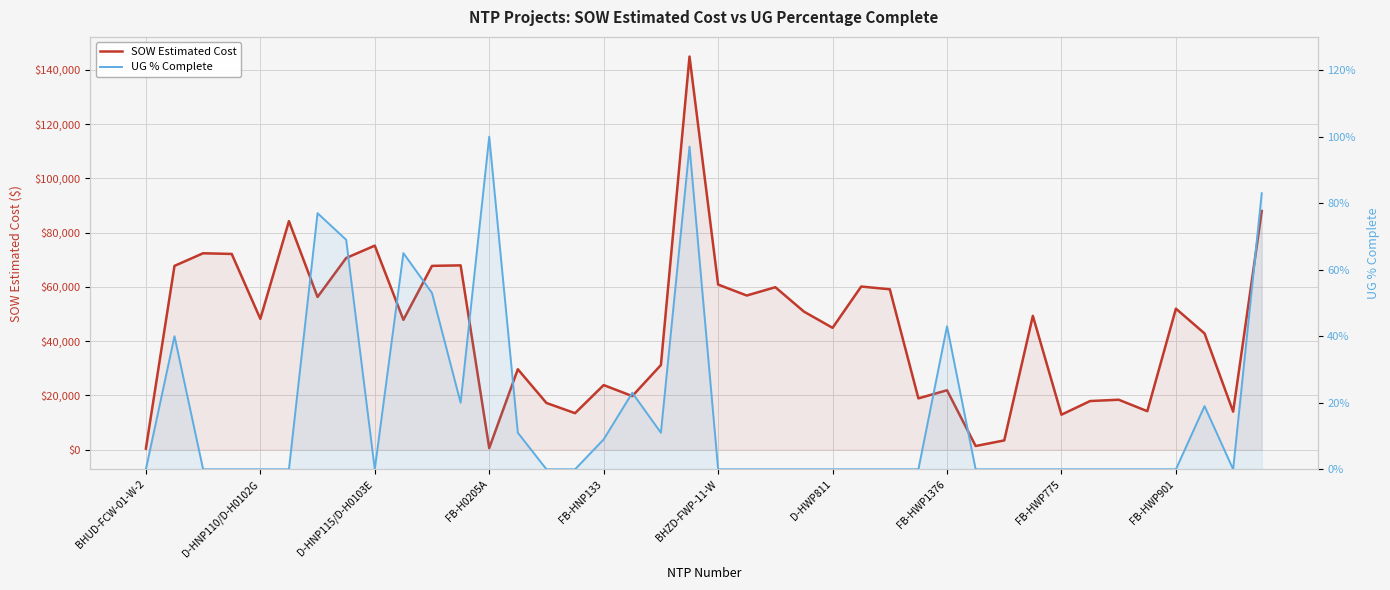

At how many categories does at least one series exceed 91783?

1